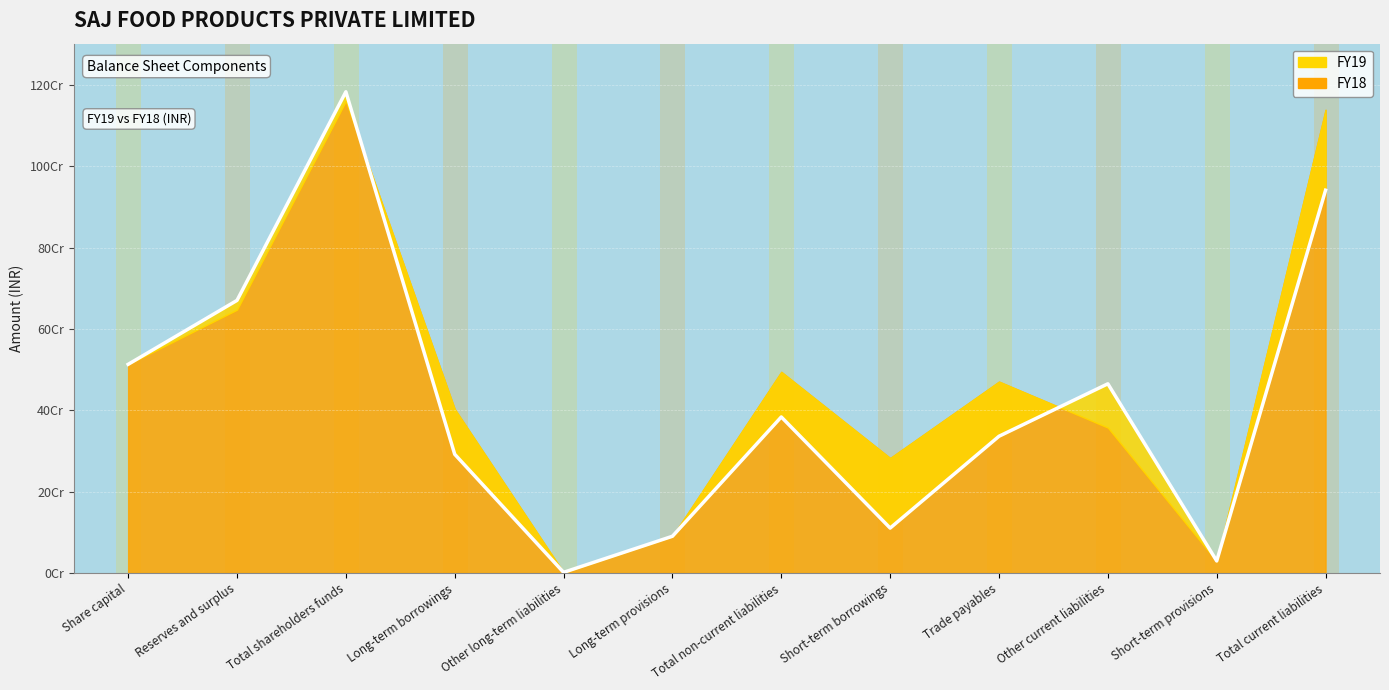

Which category has the highest value across all series?

Total shareholders funds